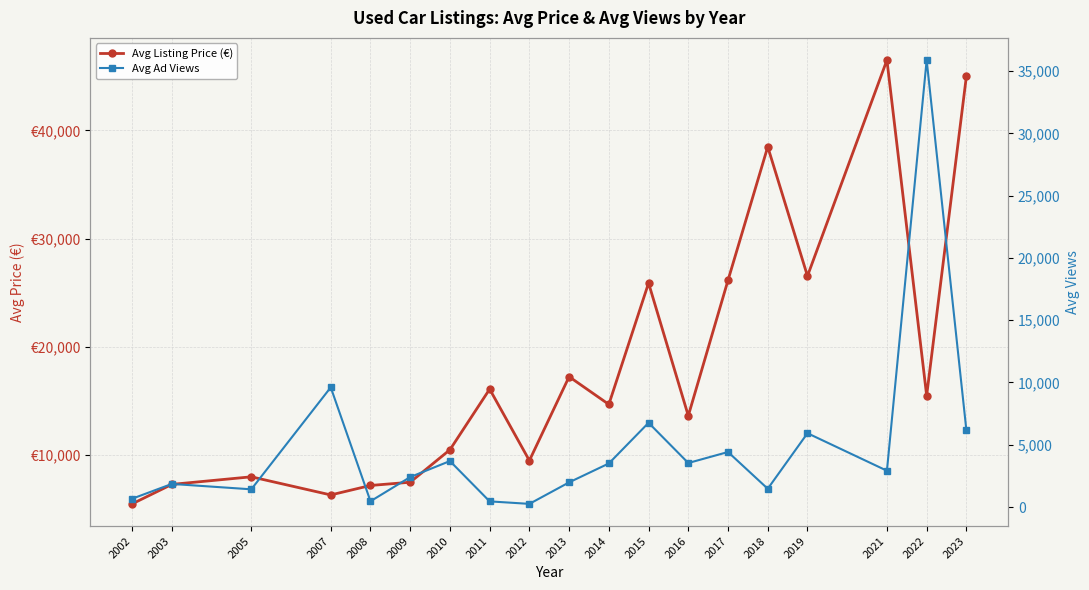

Reading left to right, list all the values displayed in this chart.

Avg Listing Price (€): 2002=5500	2003=7300	2005=8000	2007=6325	2008=7200	2009=7500	2010=10500	2011=16100	2012=9500	2013=17250	2014=14690	2015=25900	2016=13641	2017=26162	2018=38490	2019=26550	2021=46500	2022=15500	2023=45000
Avg Ad Views: 2002=666	2003=1854	2005=1421	2007=9611	2008=462	2009=2405	2010=3691	2011=452	2012=252	2013=1980	2014=3498	2015=6764	2016=3534	2017=4418	2018=1467	2019=5926	2021=2914	2022=35893	2023=6161